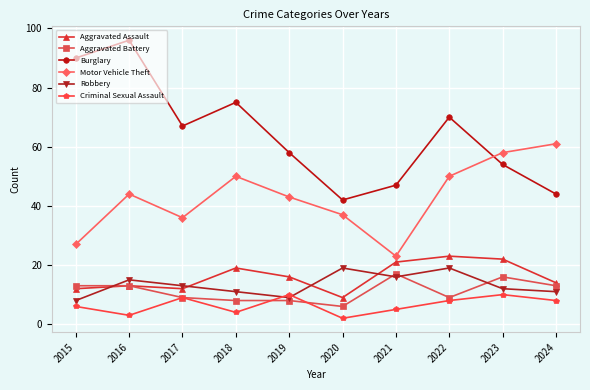

What is the difference between the second highest and minimum values in the Burglary series?

48